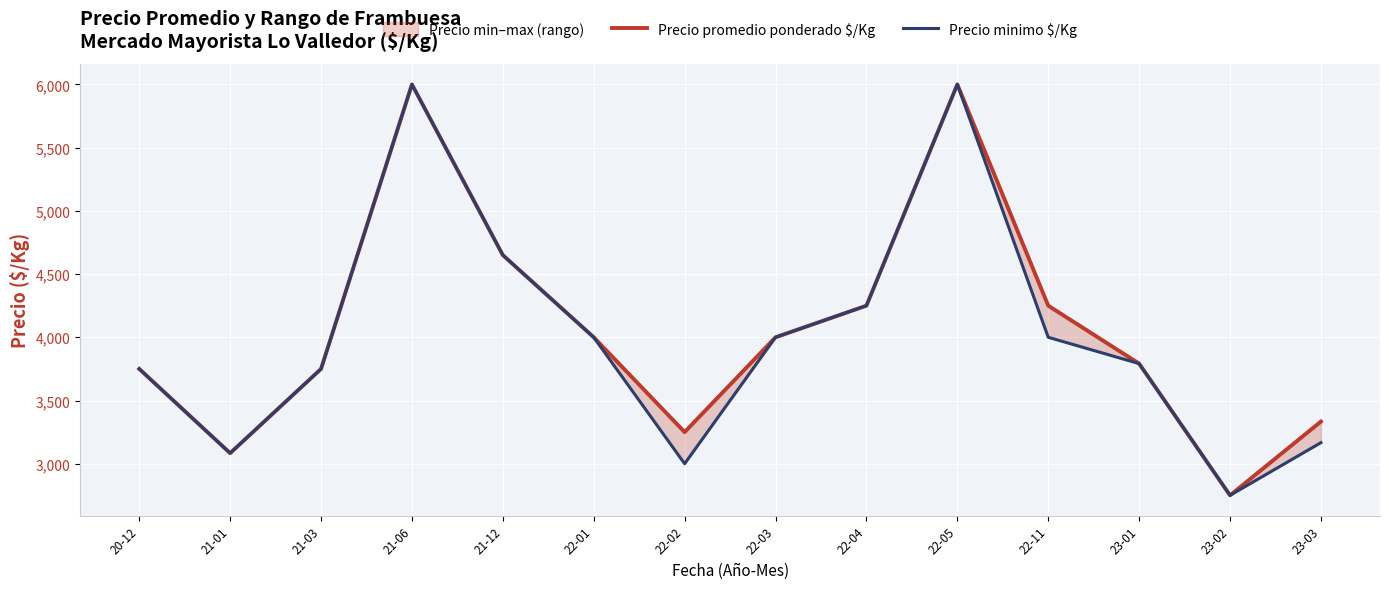

At how many categories does at least one series exceed 3814?

7